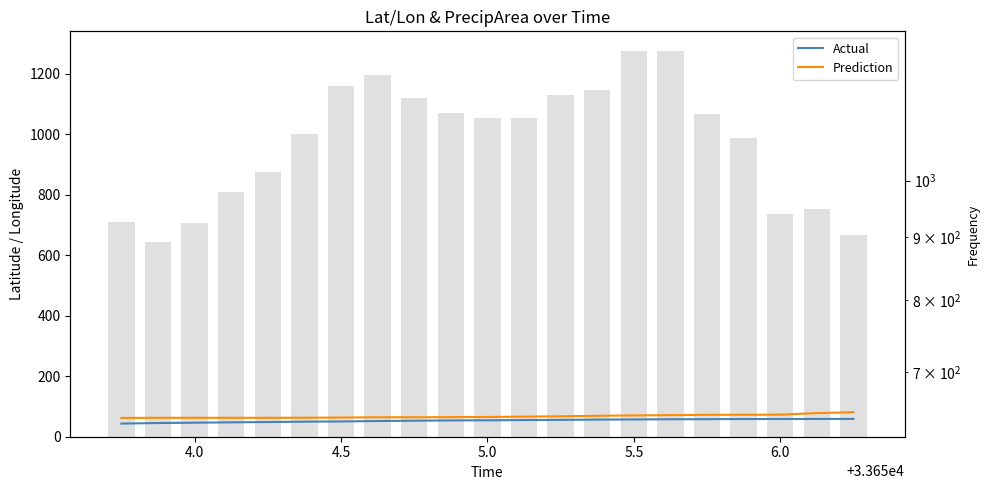

What is the average value of the Actual series?

53.3